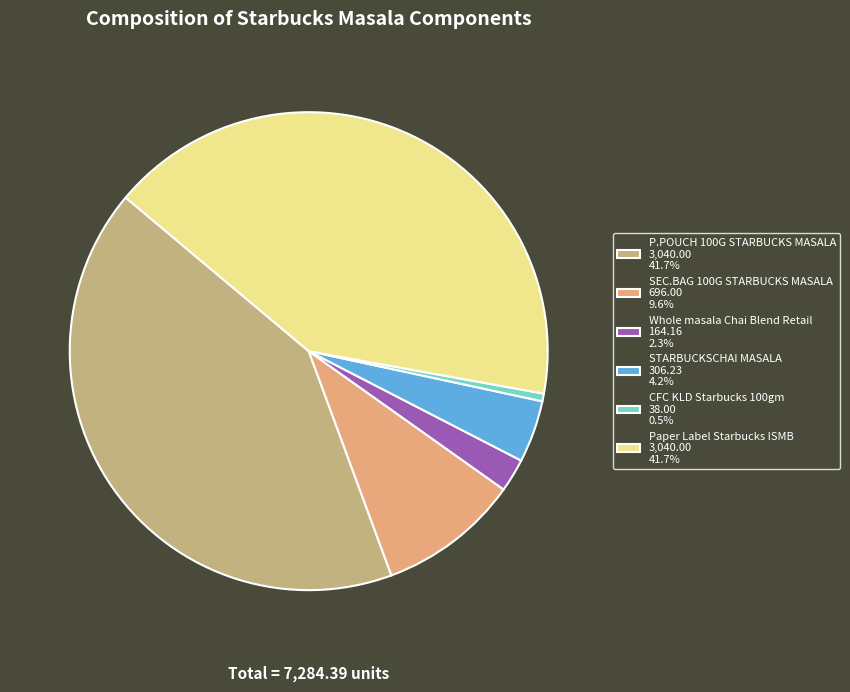

Between P.POUCH 100G STARBUCKS MASALA and SEC.BAG 100G STARBUCKS MASALA, which is larger?

P.POUCH 100G STARBUCKS MASALA